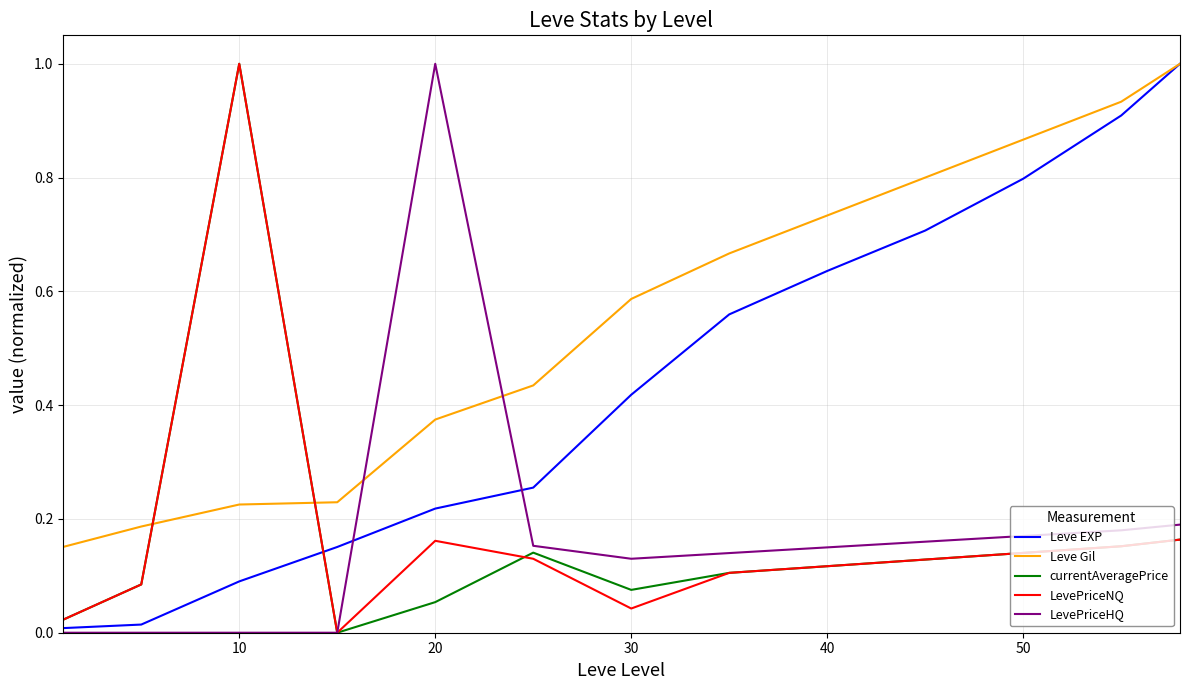

After their last crossing, which series has the higher values: Leve Gil or currentAveragePrice?

Leve Gil